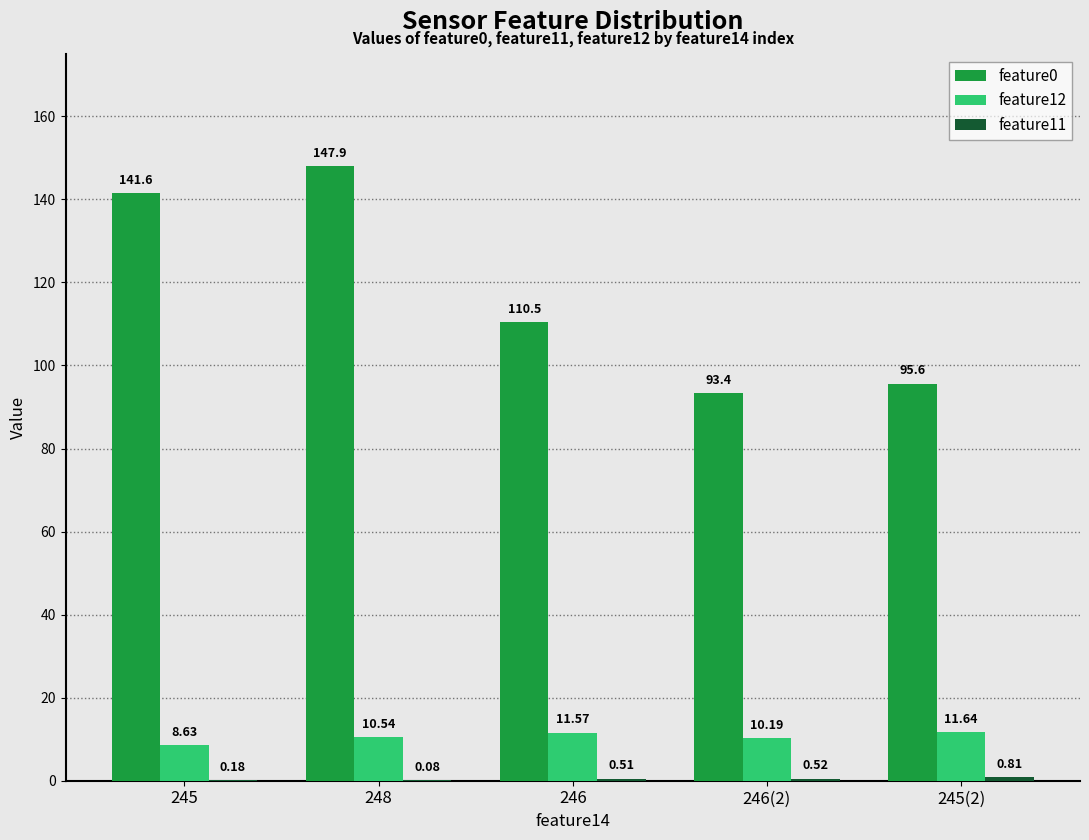

What is the sum of the feature12 values at 246(2) and 245?

18.8